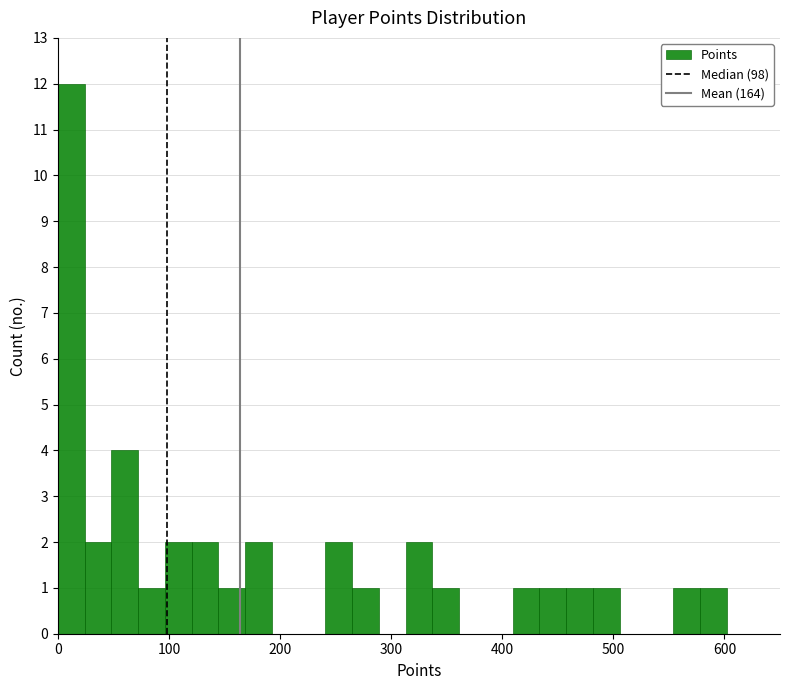

Around what value on the x-axis is the tallest bar? Give the approximate position of its centre, as read against the axis.

10